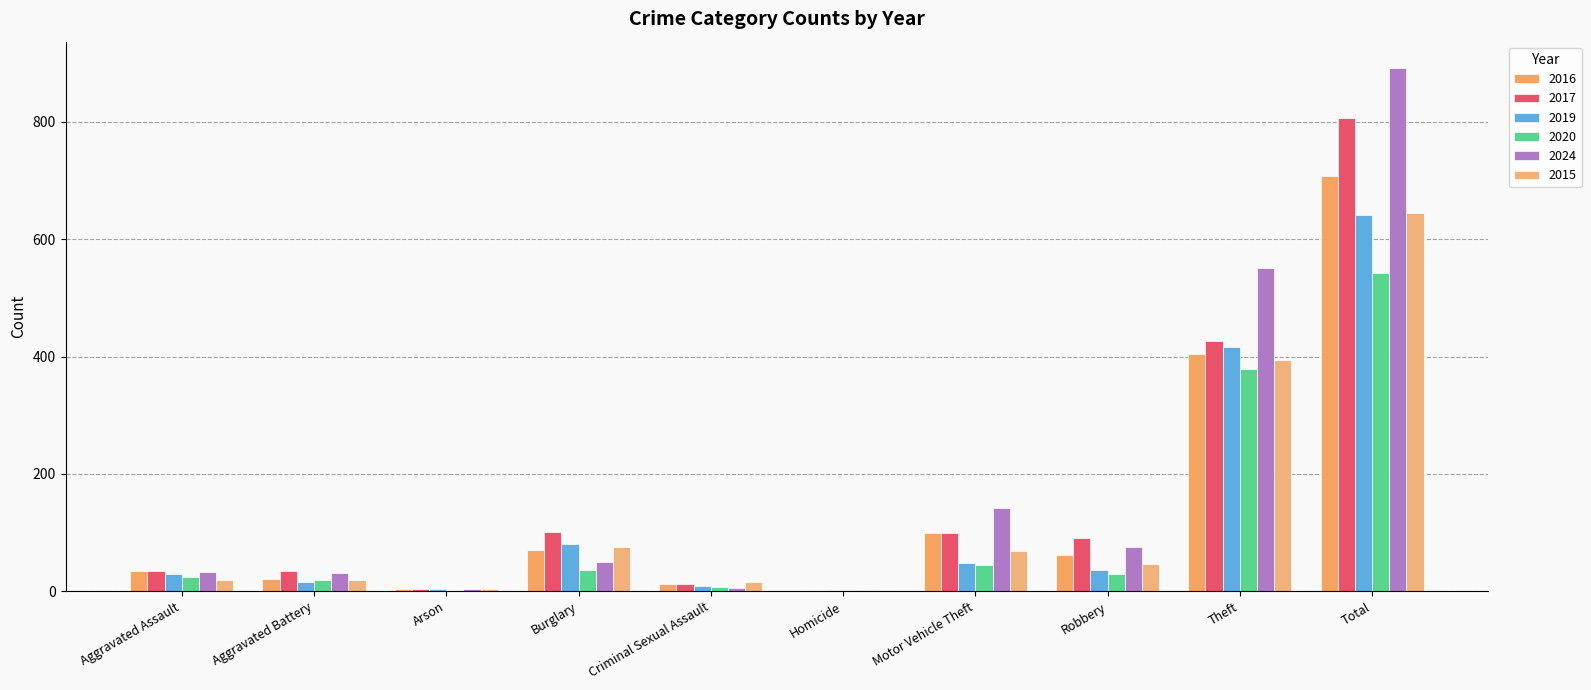

Which series has the widest spread of values?

2024